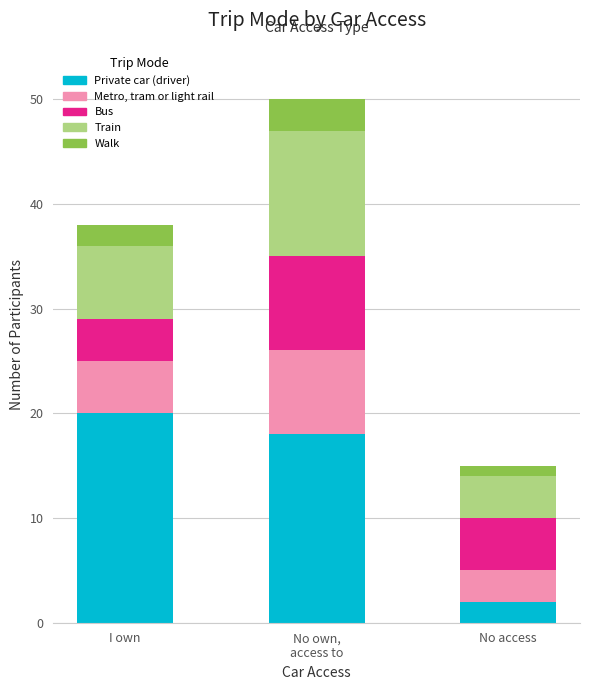

What is the total value across all series at I own?

38